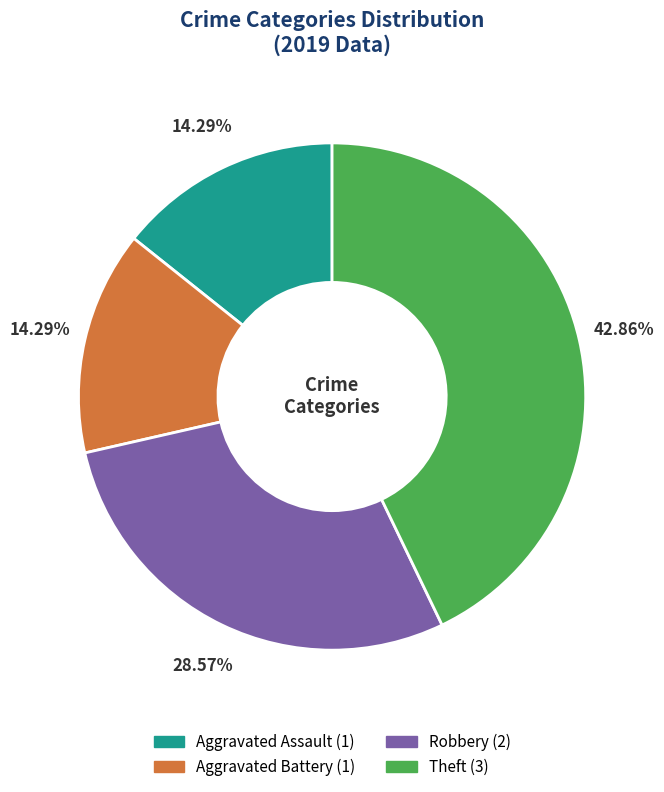

To the nearest percent, what percentage of the pie is Aggravated Battery?

14%